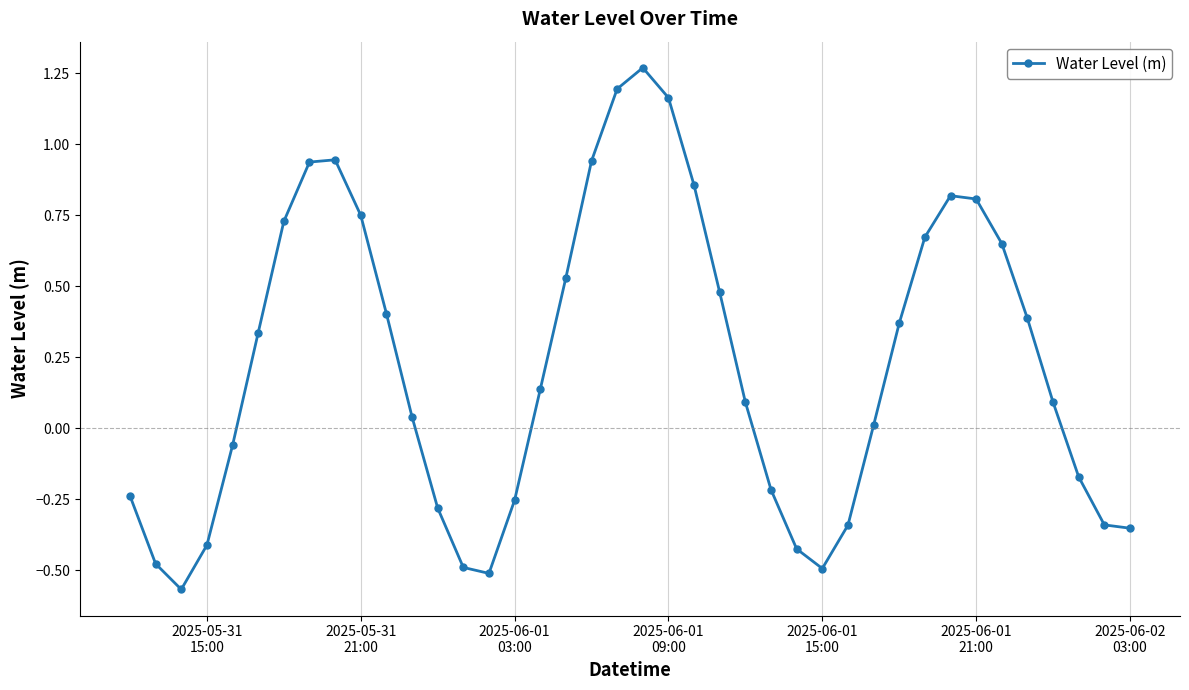

What is the difference between the maximum and minimum values?

1.8